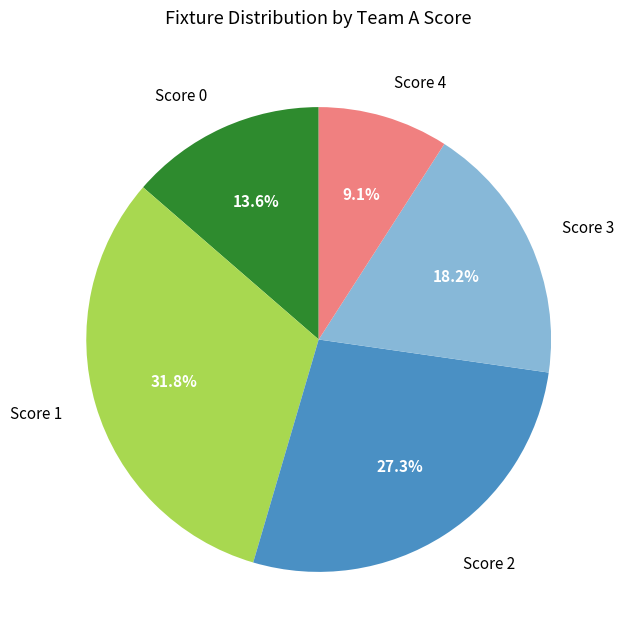

To the nearest percent, what is the difference between the largest and smallest slice percentages?

23%